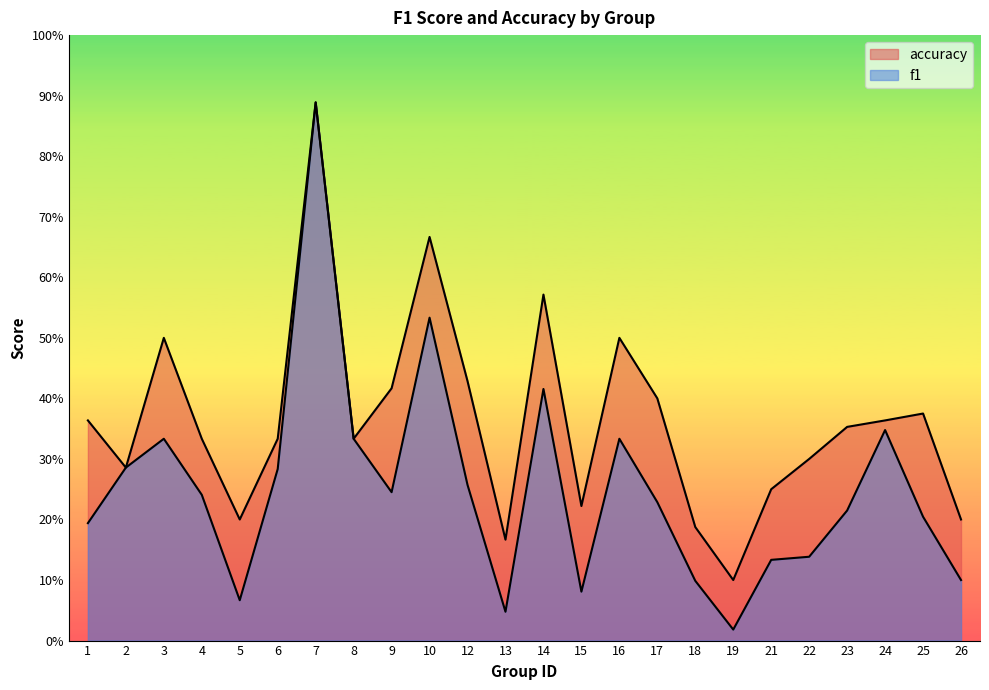

What is the difference between the maximum and minimum values in the accuracy series?

0.8